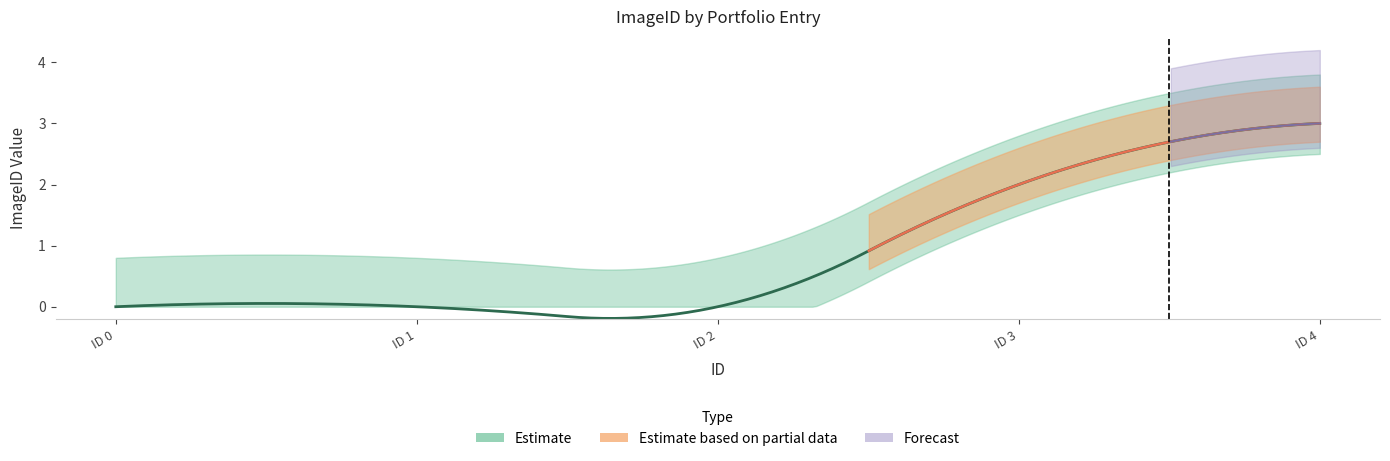

The value at 0 is -2. True or false?

False